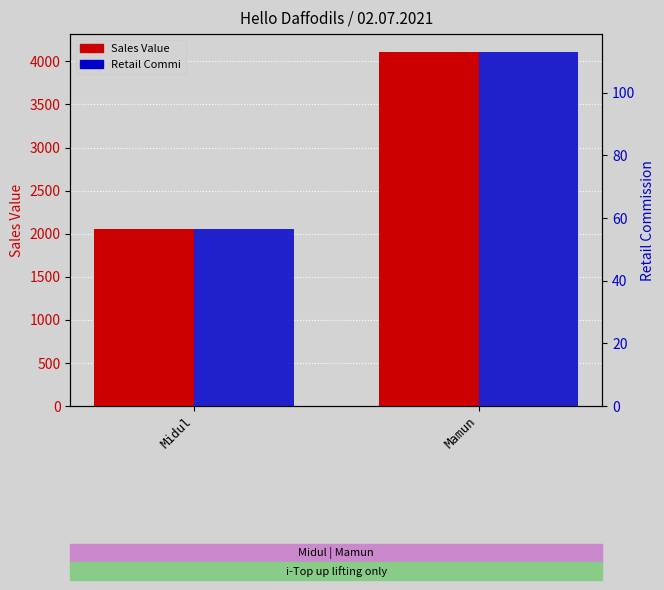

Does the chart contain stacked bars?

No